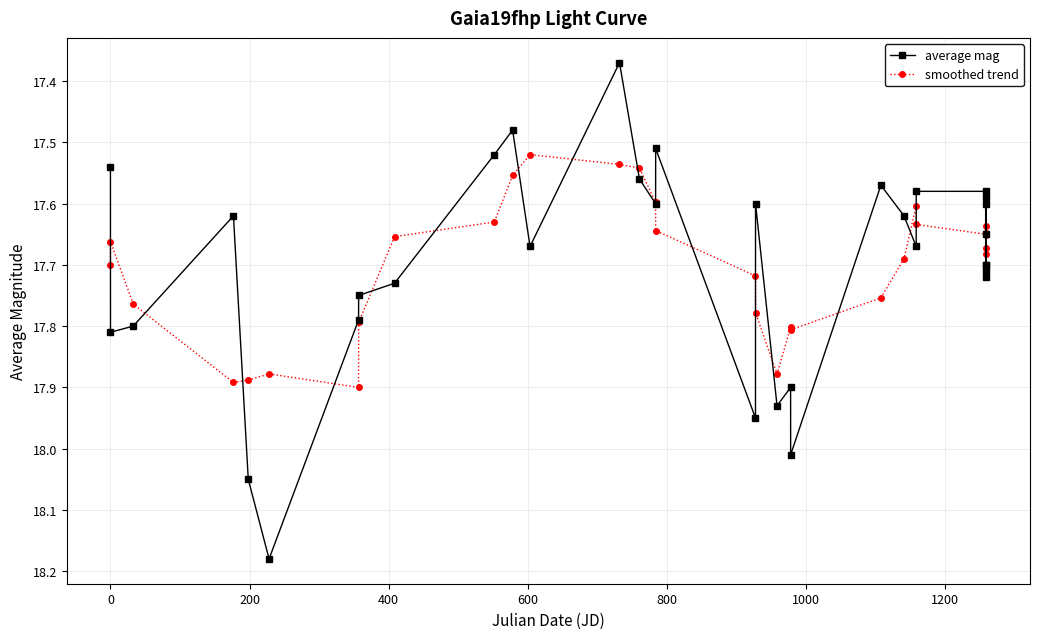

Rank the series by their maximum value, from lowest to highest.

smoothed trend, average mag